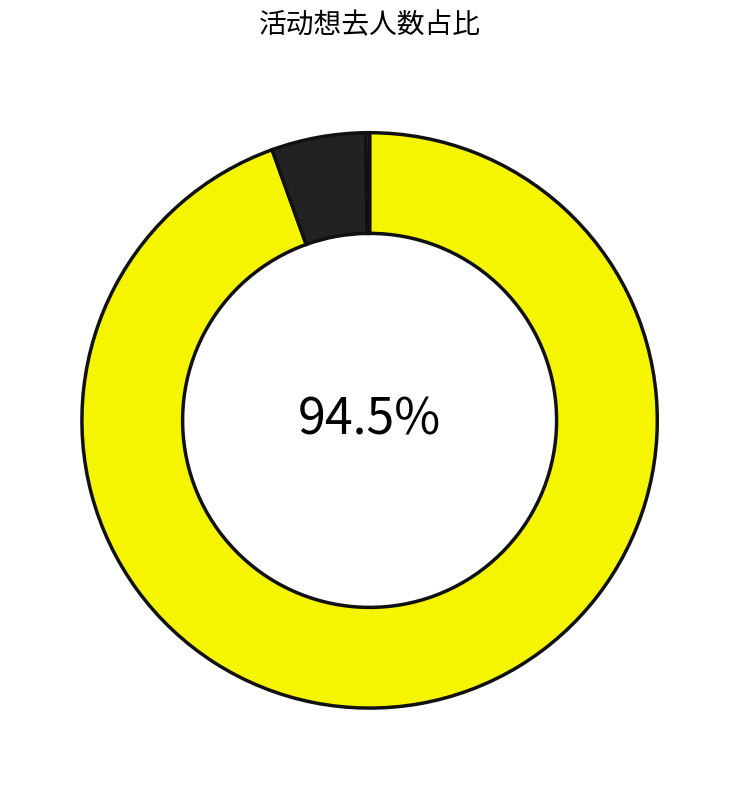

Does any single category account for the majority?

Yes